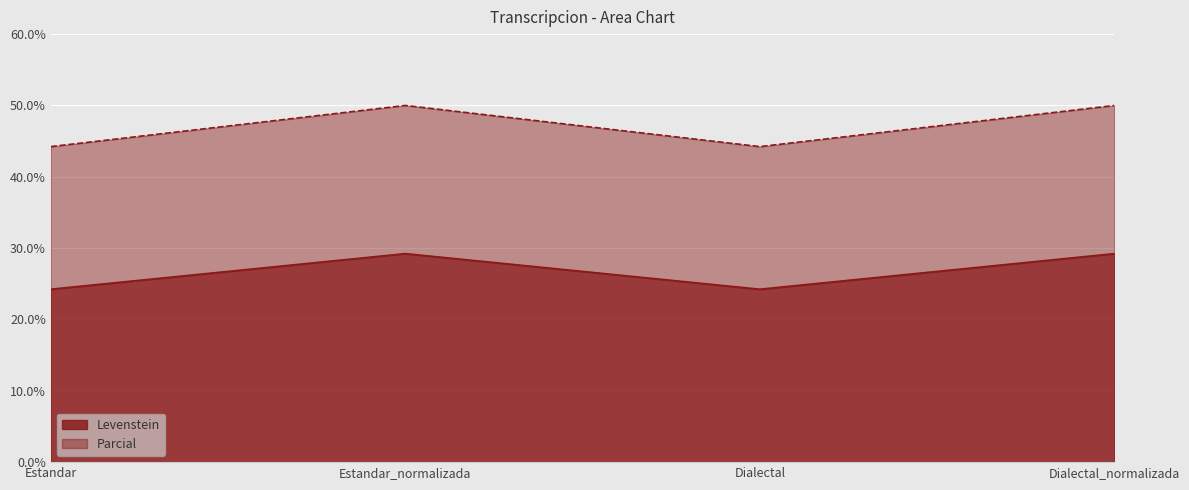

Which series has the largest total across all categories?

Levenstein